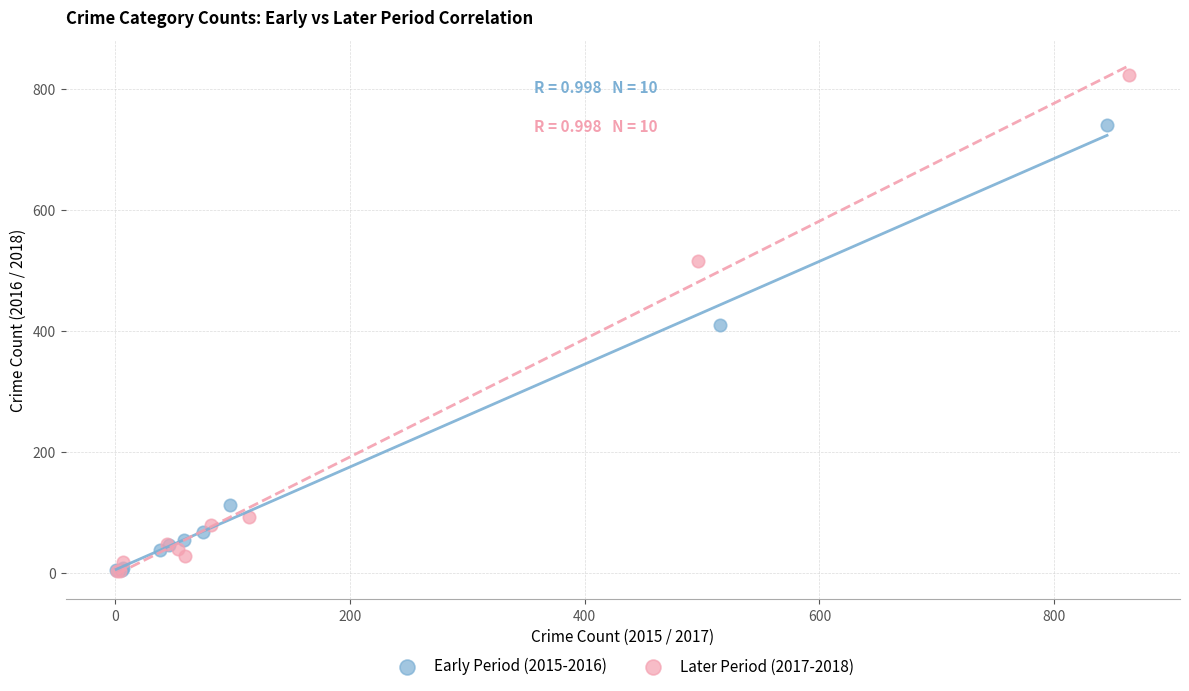

Which series contains the highest Y value?

Later Period (2017-2018)